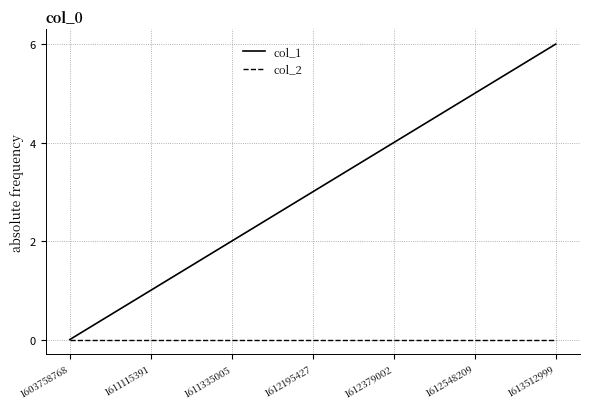

At which category is the sum across all series the highest?

1613512999